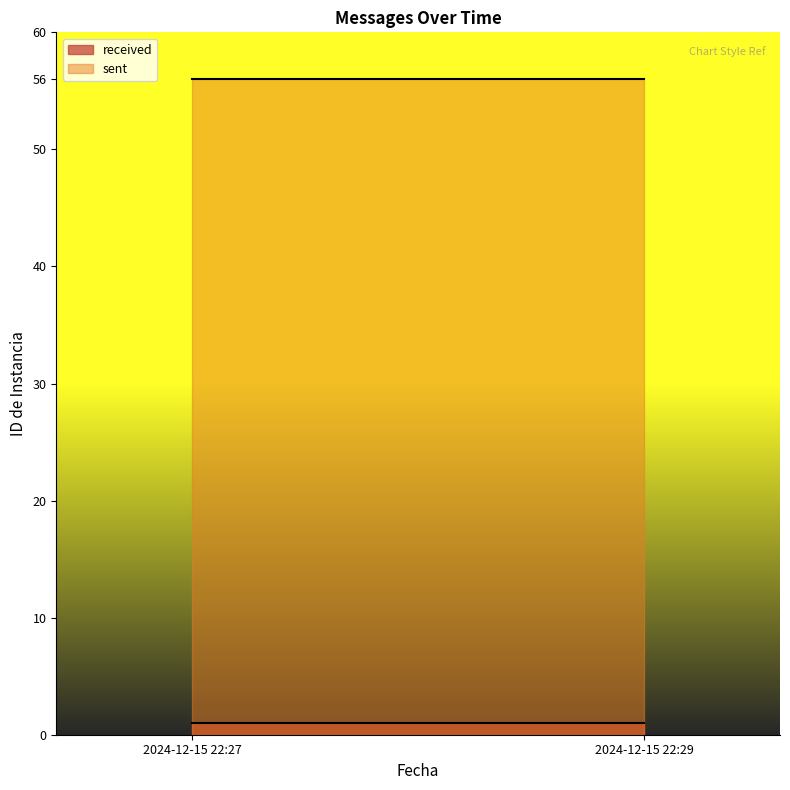

Reading left to right, transcribe all the data shown in this chart.

received: 2024-12-15 22:27=1	2024-12-15 22:29=1
sent: 2024-12-15 22:27=56	2024-12-15 22:29=56